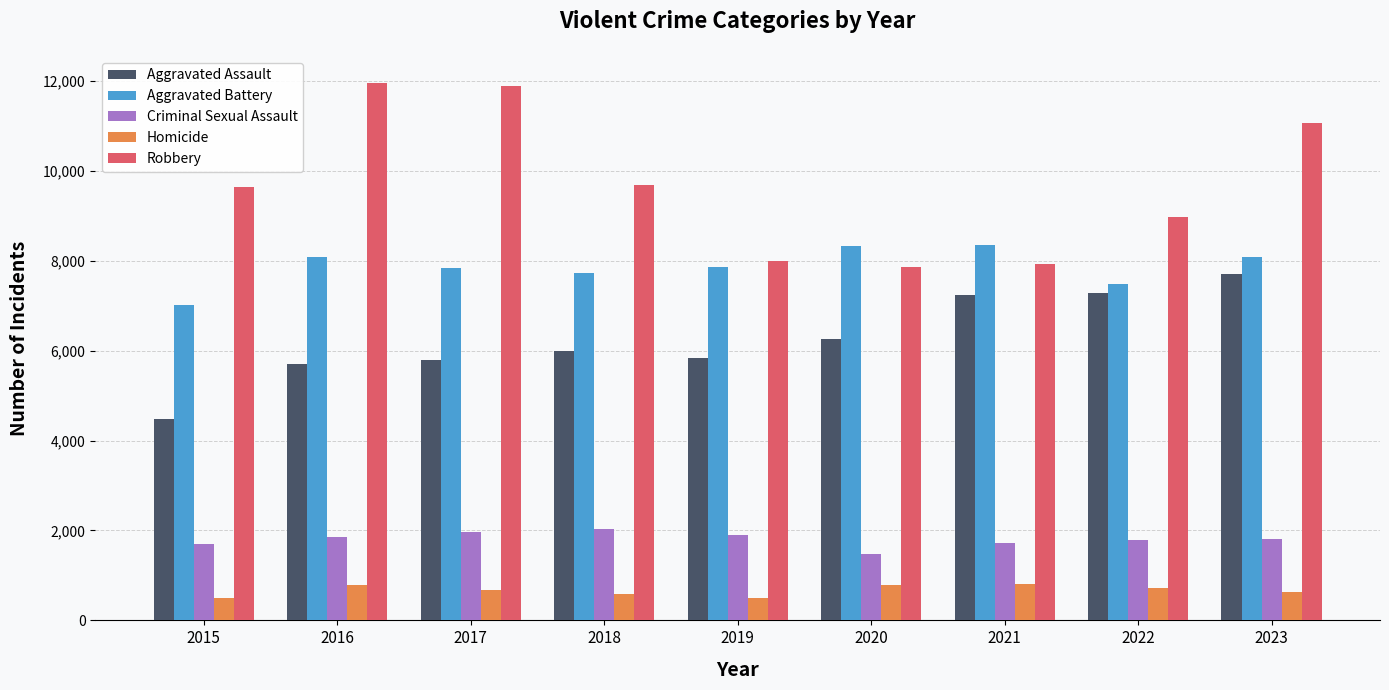

List the series in order of their peak value, highest first.

Robbery, Aggravated Battery, Aggravated Assault, Criminal Sexual Assault, Homicide